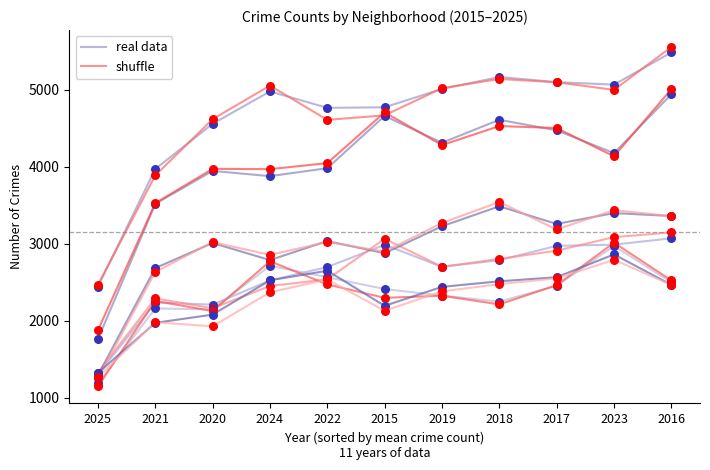

Which series has the largest total across all categories?

real data